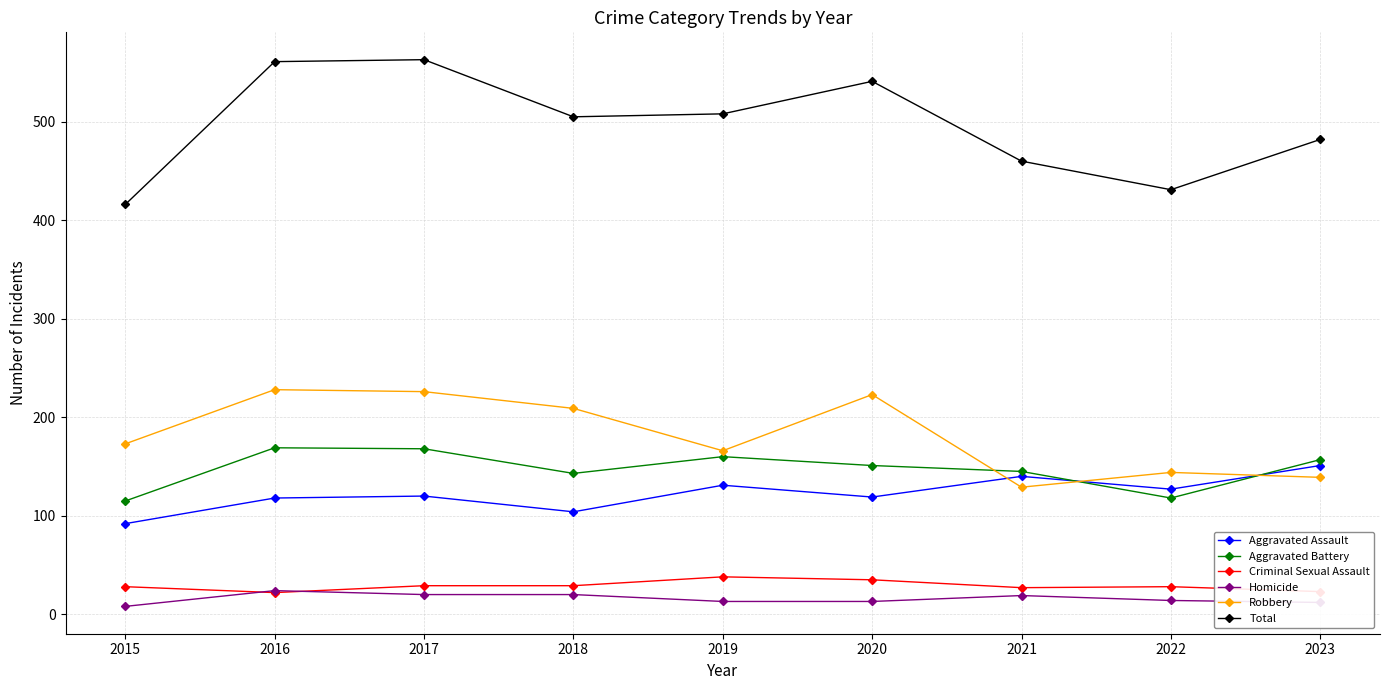

What value does the Total series have at 2019, to the nearest 5?

510